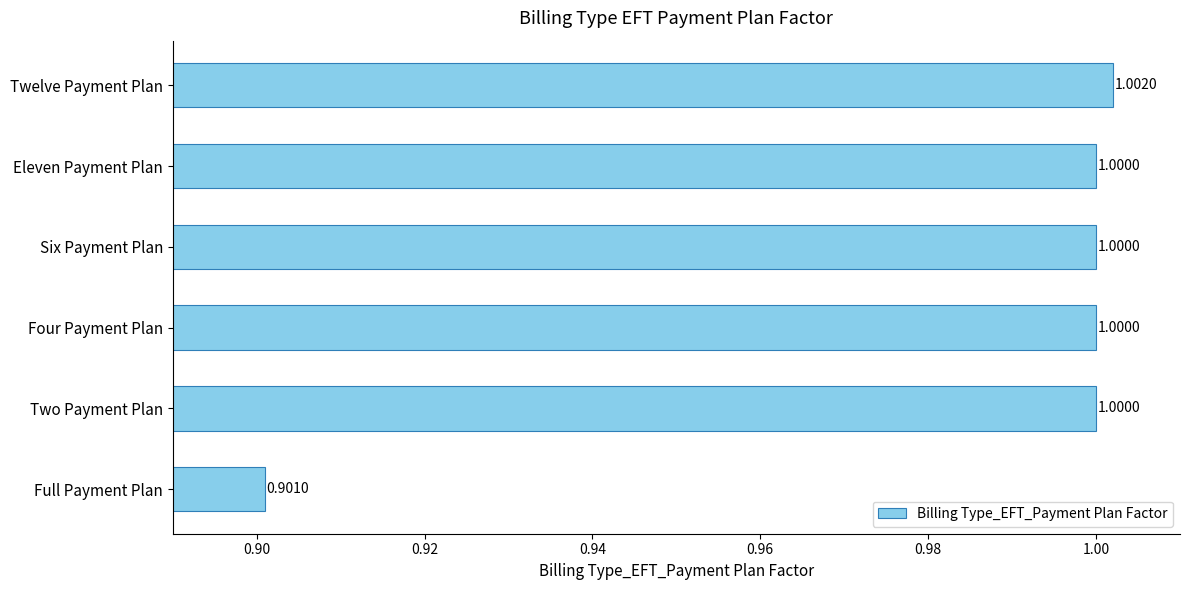

Which category has the lowest value across all series?

Full Payment Plan